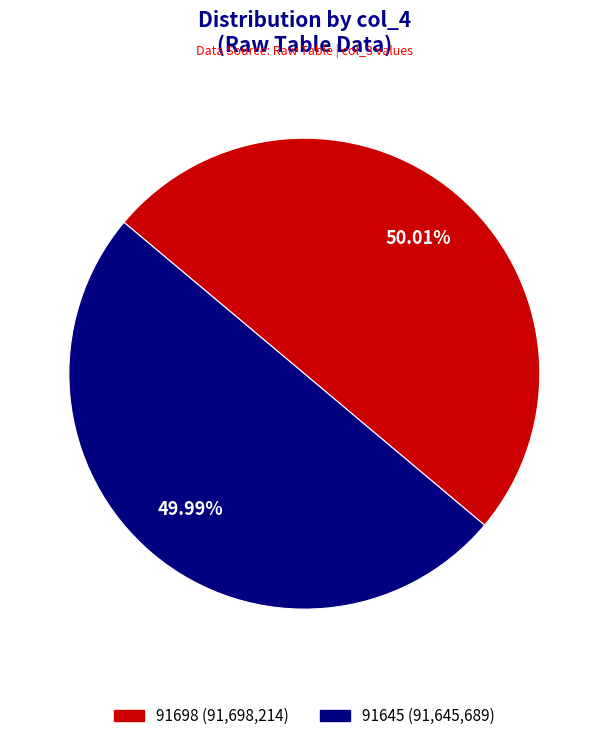

To the nearest percent, what is the combined percentage of 91645 and 91698?

100%